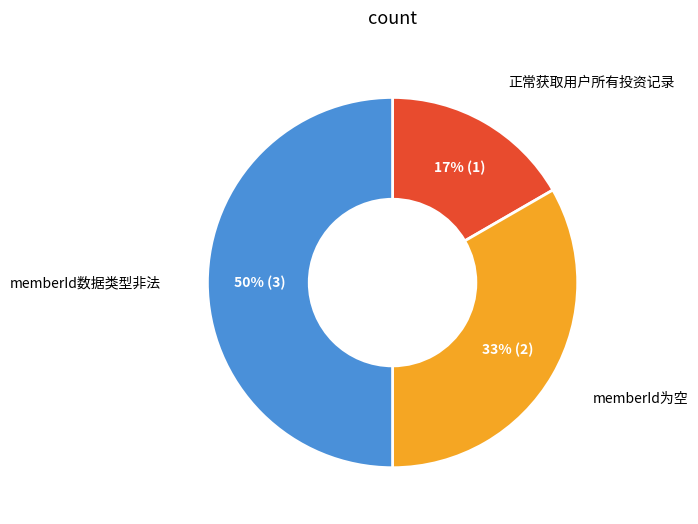

To the nearest percent, what is the average slice percentage?

33%